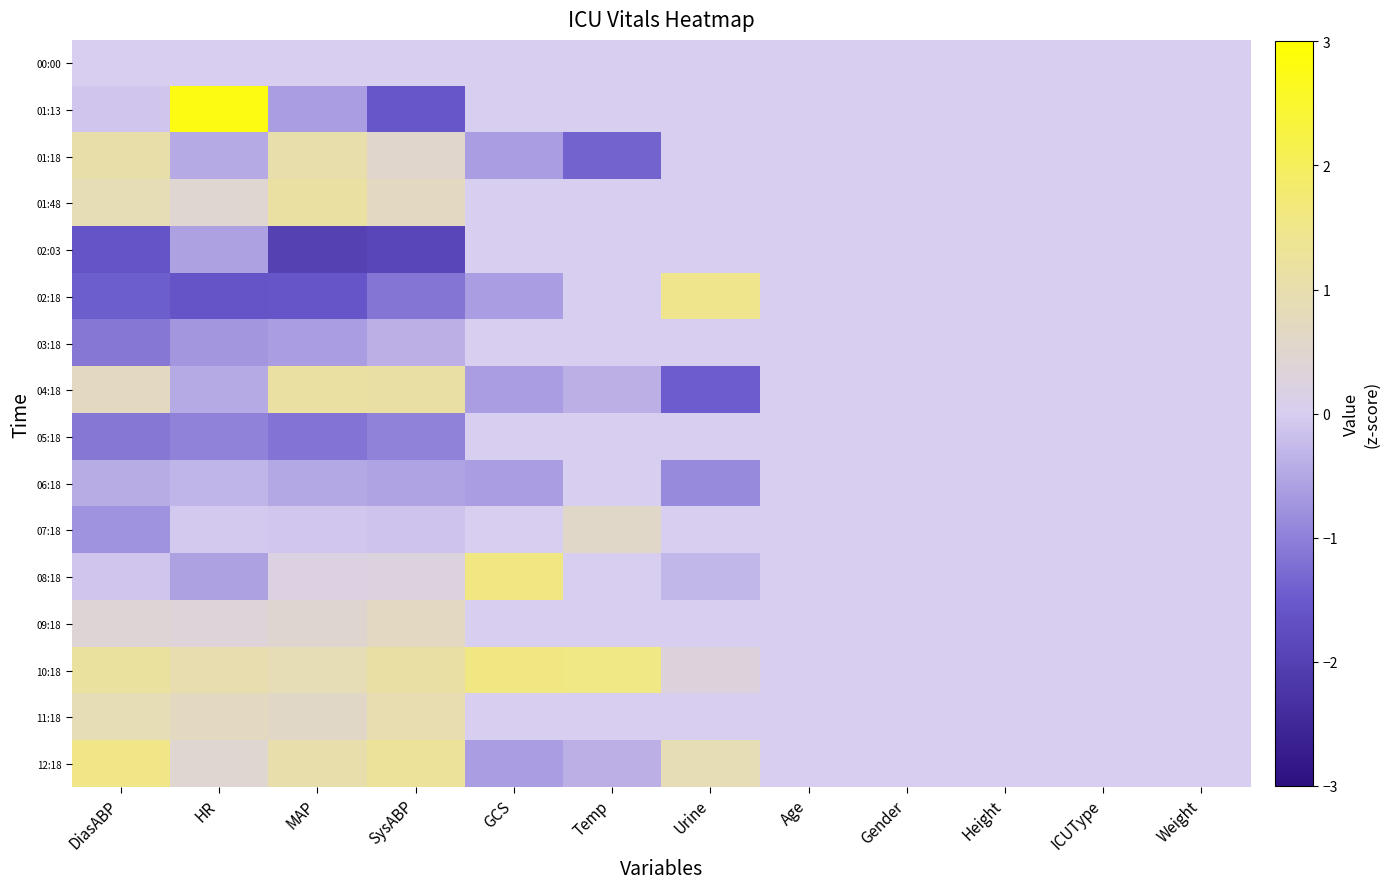

Reading left to right, transcribe all the data shown in this chart.

row_0: 0.0	0.0	0.0	0.0	0.0	0.0	0.0	0.0	0.0	0.0	0.0	0.0
row_1: -0.1	2.8	-0.6	-1.6	0.0	0.0	0.0	0.0	0.0	0.0	0.0	0.0
row_2: 1.0	-0.4	1.0	0.5	-0.6	-1.4	0.0	0.0	0.0	0.0	0.0	0.0
row_3: 0.9	0.5	1.2	0.7	0.0	0.0	0.0	0.0	0.0	0.0	0.0	0.0
row_4: -1.6	-0.6	-2.0	-1.9	0.0	0.0	0.0	0.0	0.0	0.0	0.0	0.0
row_5: -1.4	-1.6	-1.6	-1.1	-0.6	0.0	1.5	0.0	0.0	0.0	0.0	0.0
row_6: -1.1	-0.7	-0.6	-0.4	0.0	0.0	0.0	0.0	0.0	0.0	0.0	0.0
row_7: 0.7	-0.4	1.2	1.1	-0.6	-0.4	-1.5	0.0	0.0	0.0	0.0	0.0
row_8: -1.1	-1.0	-1.2	-1.0	0.0	0.0	0.0	0.0	0.0	0.0	0.0	0.0
row_9: -0.4	-0.3	-0.5	-0.6	-0.6	0.0	-0.9	0.0	0.0	0.0	0.0	0.0
row_10: -0.8	-0.1	-0.1	-0.1	0.0	0.6	0.0	0.0	0.0	0.0	0.0	0.0
row_11: -0.1	-0.6	0.2	0.3	1.6	0.0	-0.3	0.0	0.0	0.0	0.0	0.0
row_12: 0.4	0.3	0.5	0.7	0.0	0.0	0.0	0.0	0.0	0.0	0.0	0.0
row_13: 1.2	1.0	0.9	1.1	1.6	1.6	0.3	0.0	0.0	0.0	0.0	0.0
row_14: 0.9	0.7	0.6	0.9	0.0	0.0	0.0	0.0	0.0	0.0	0.0	0.0
row_15: 1.5	0.5	1.0	1.3	-0.6	-0.4	0.9	0.0	0.0	0.0	0.0	0.0